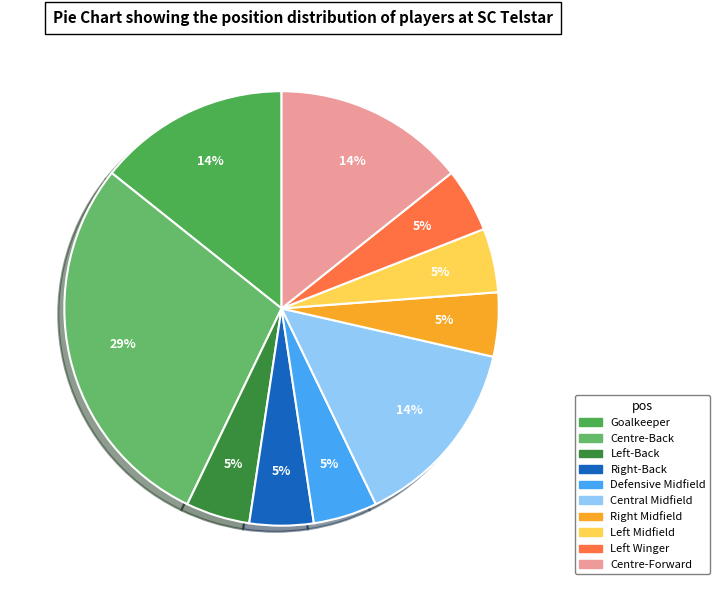

To the nearest percent, what portion does Central Midfield represent?

14%